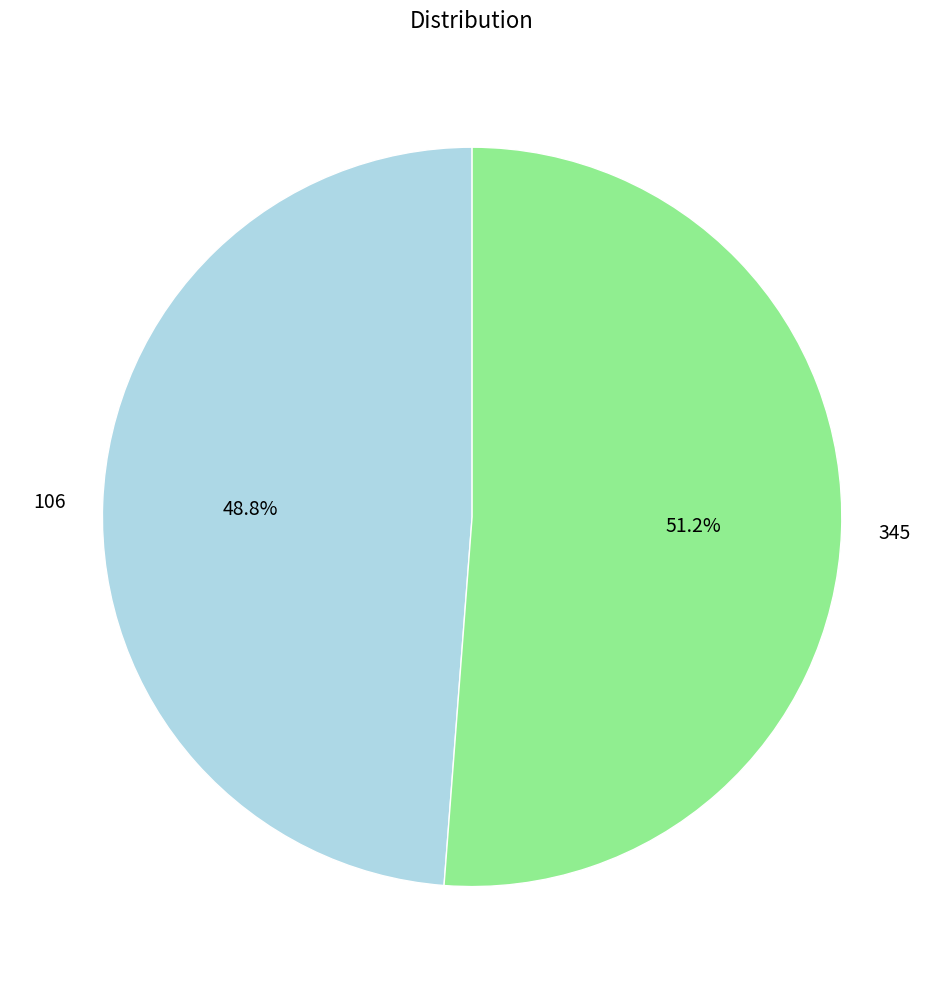

To the nearest percent, what percentage of the pie is 106?

49%